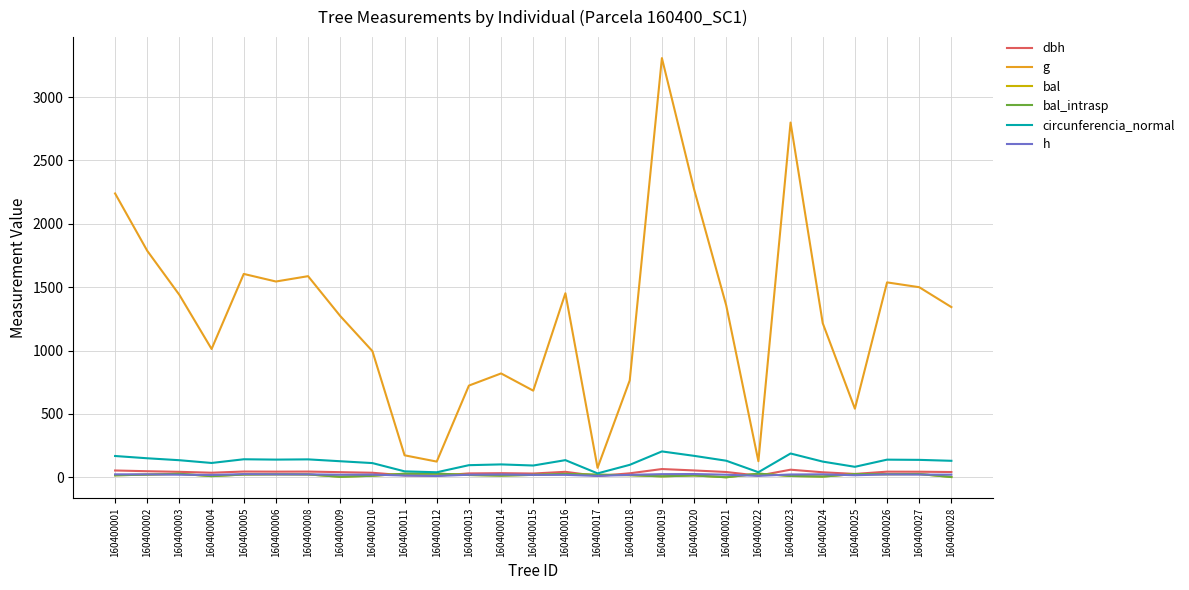

Does the chart have visible grid lines?

Yes